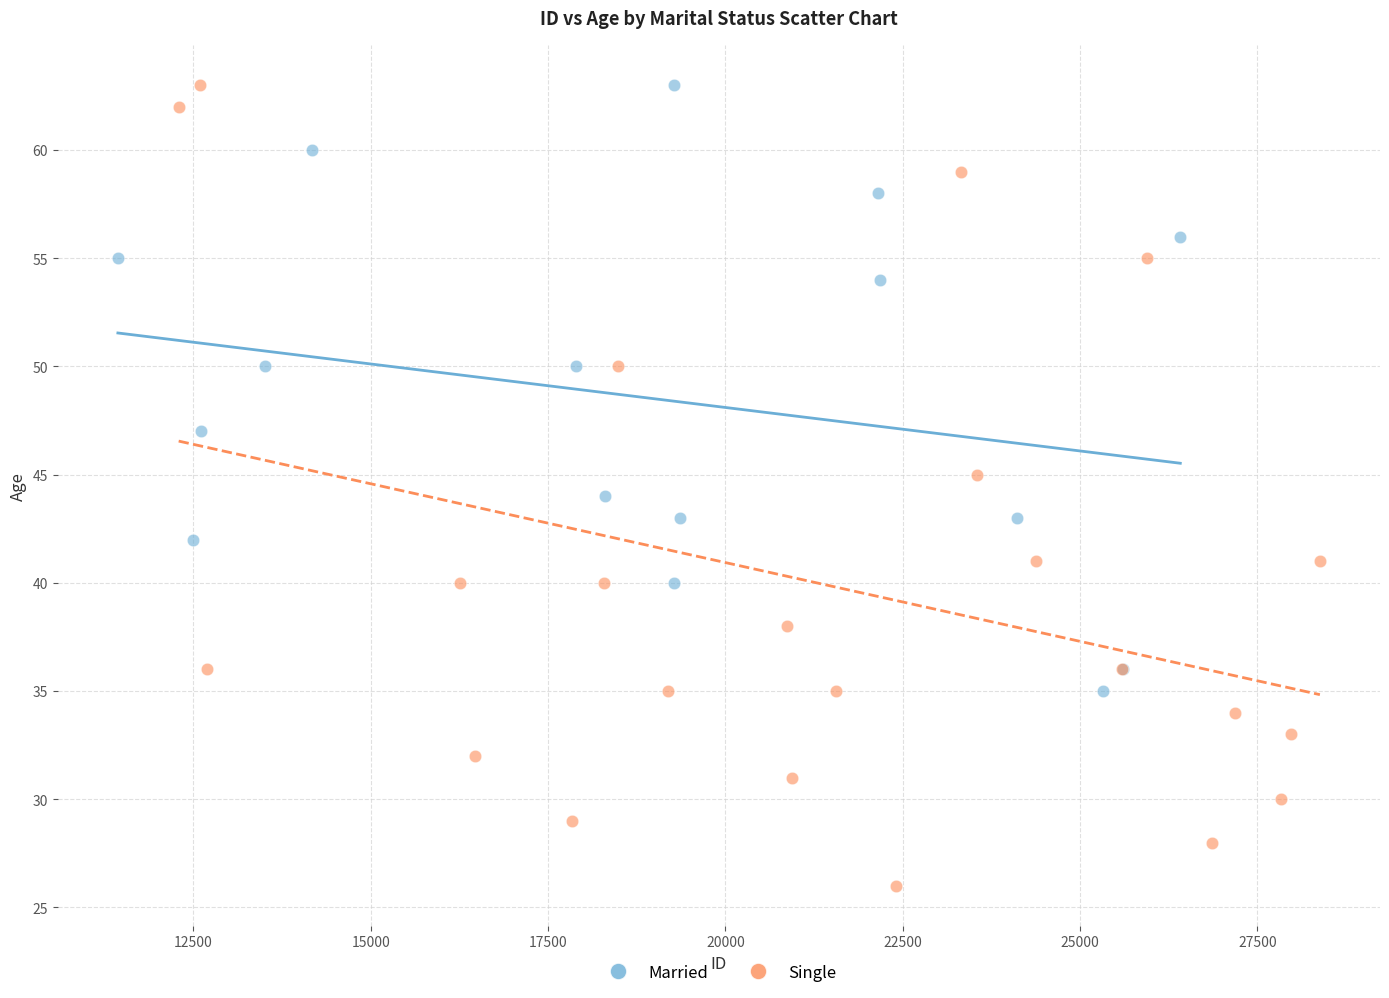

Which series has the widest spread of Y values?

Single